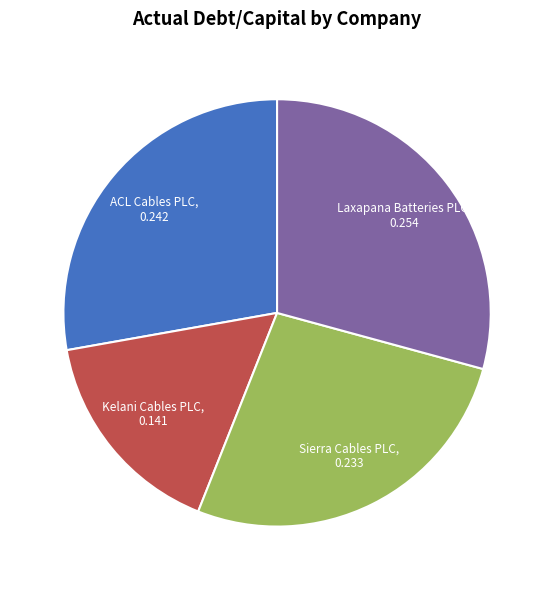

Does any single category account for the majority?

No